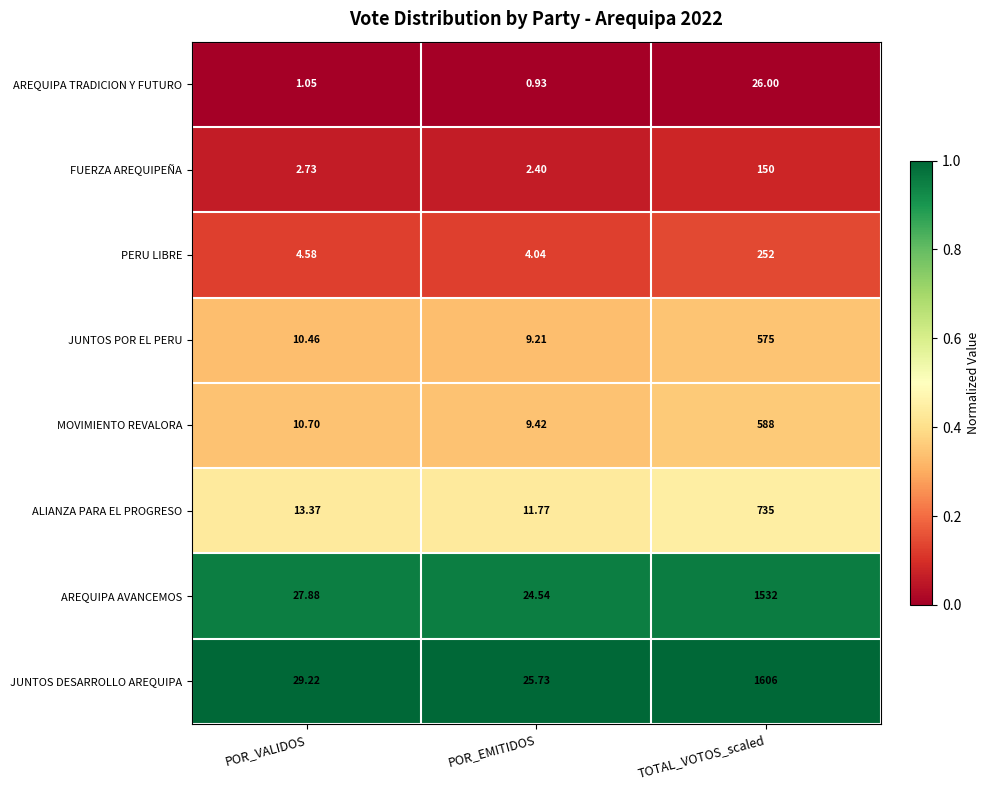

At which category is the sum across all series the highest?

TOTAL_VOTOS_scaled